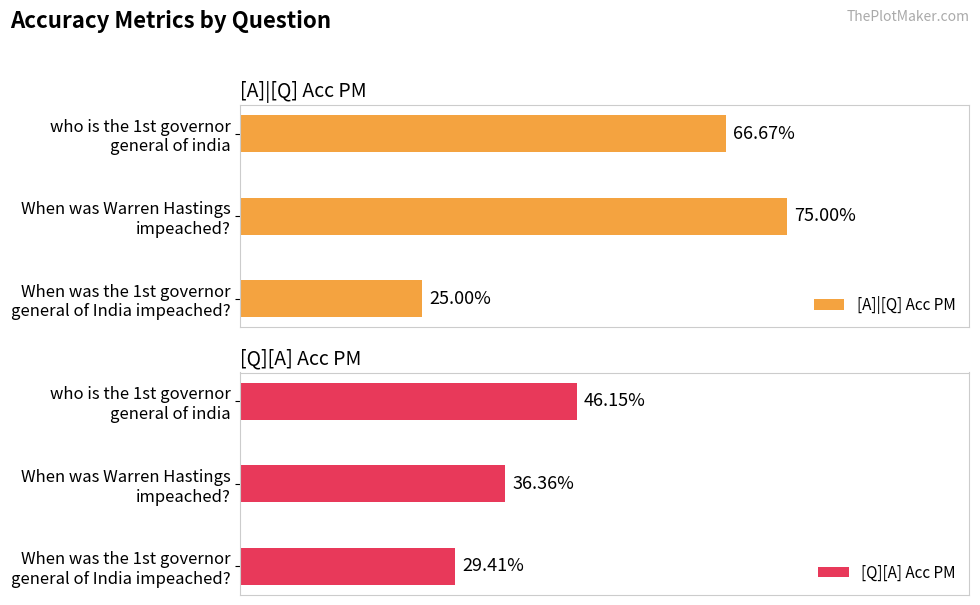

Is the value of [A]|[Q] Acc PM at who is the 1st governor general of india greater than the value of [Q][A] Acc PM at who is the 1st governor general of india?

Yes